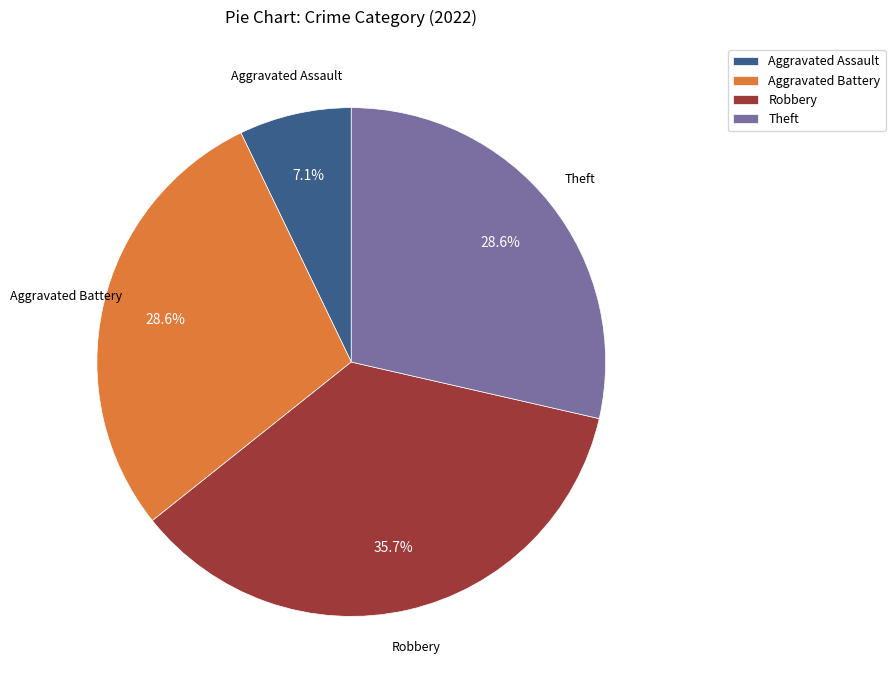

Between Theft and Robbery, which is larger?

Robbery